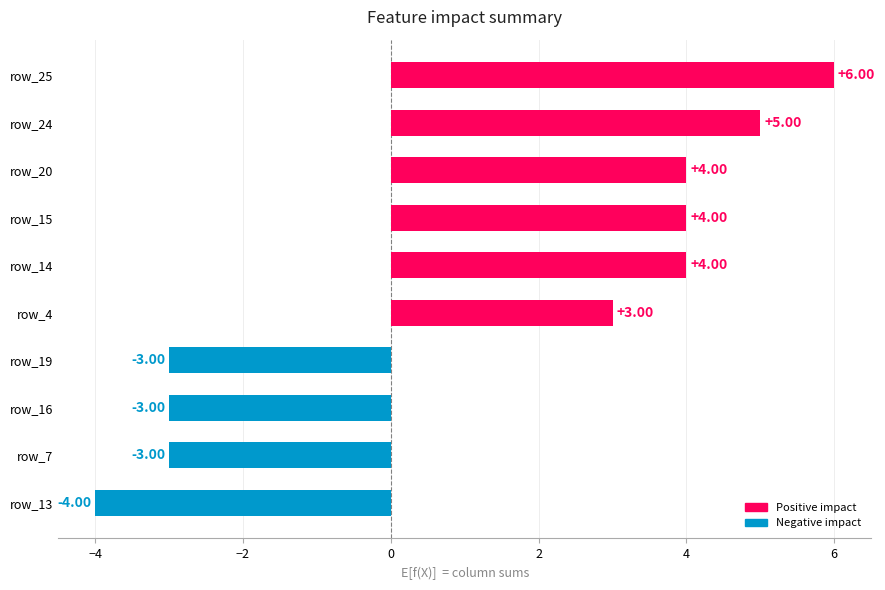

What is the sum of all values?

13